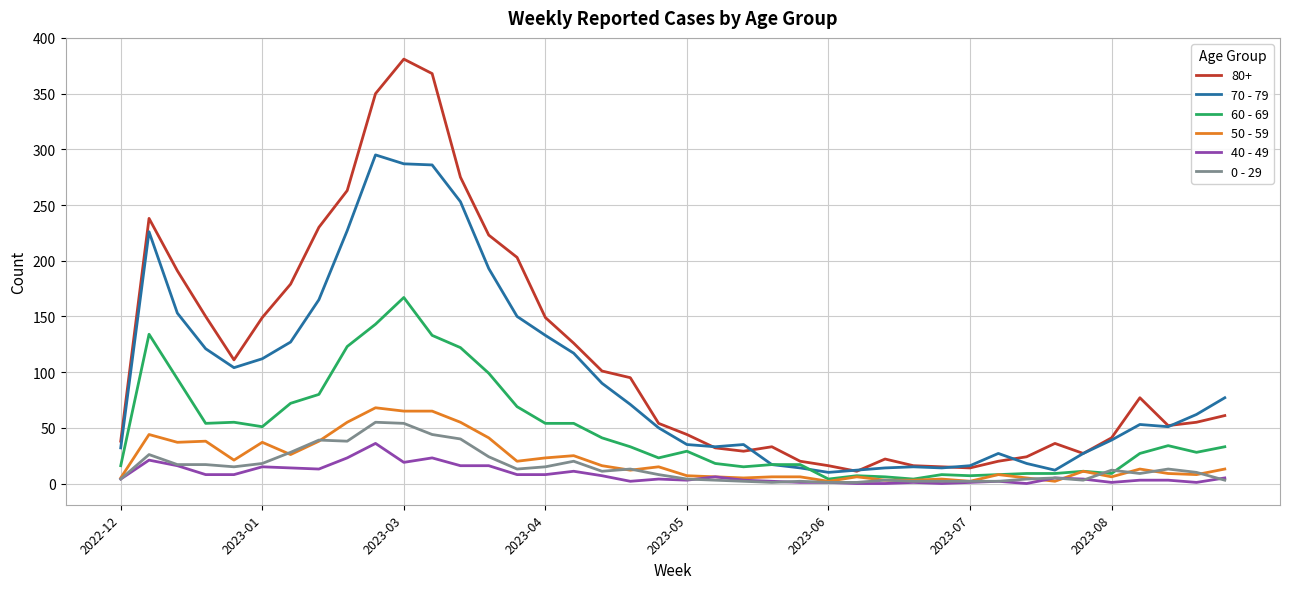

Which series has the largest range (max minus min)?

80+